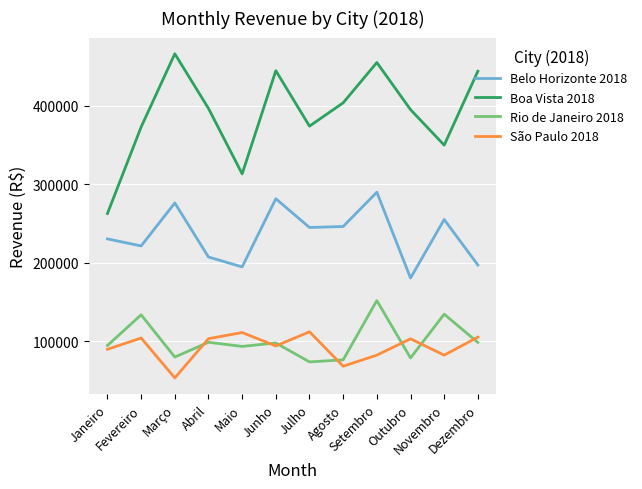

Which series has the largest range (max minus min)?

Boa Vista 2018